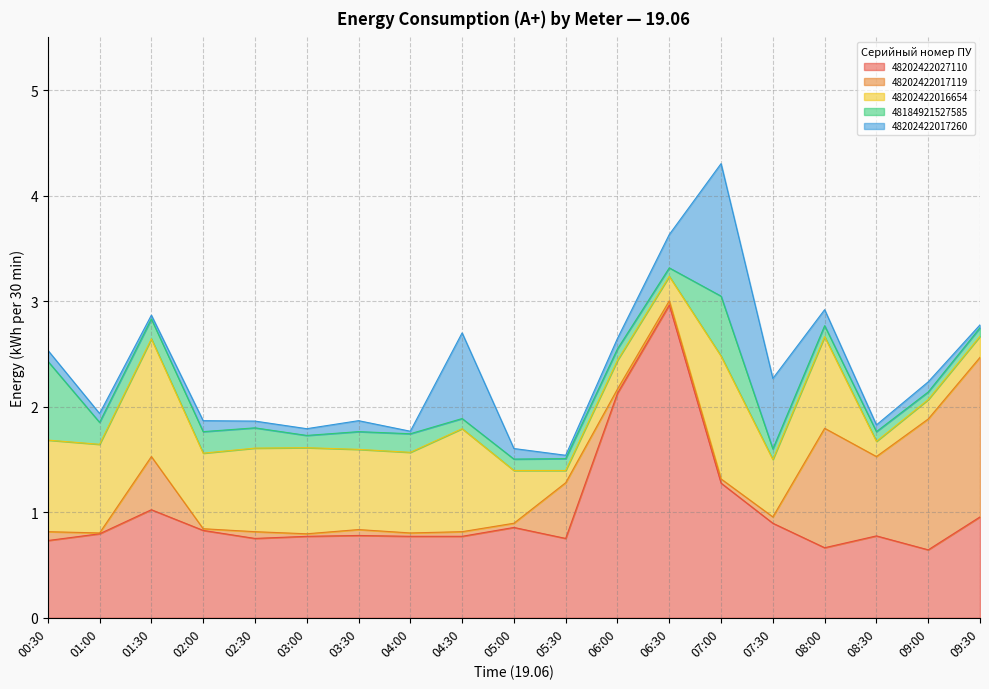

After their last crossing, which series has the higher values: 48202422017260 or 48202422016654?

48202422016654